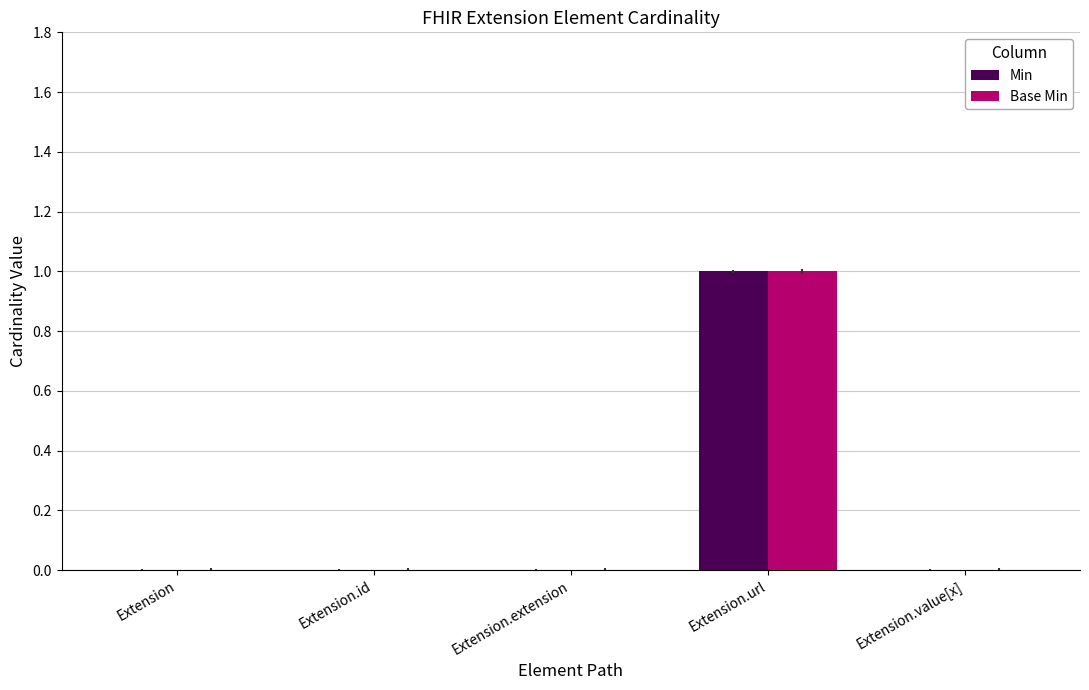

How many groups of bars are there?

5